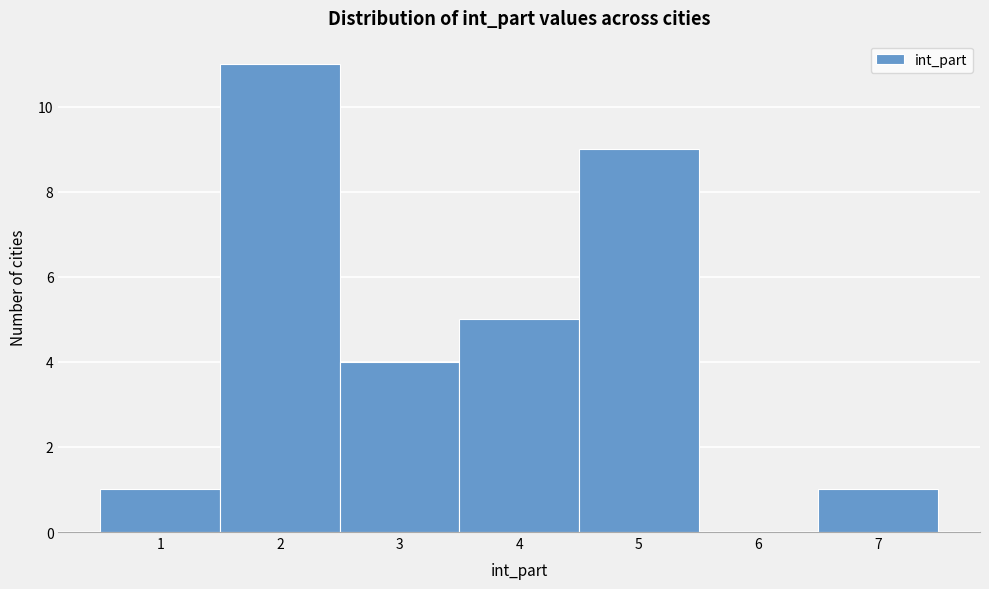

Which range on the x-axis has the tallest bar?

1.5 to 2.5